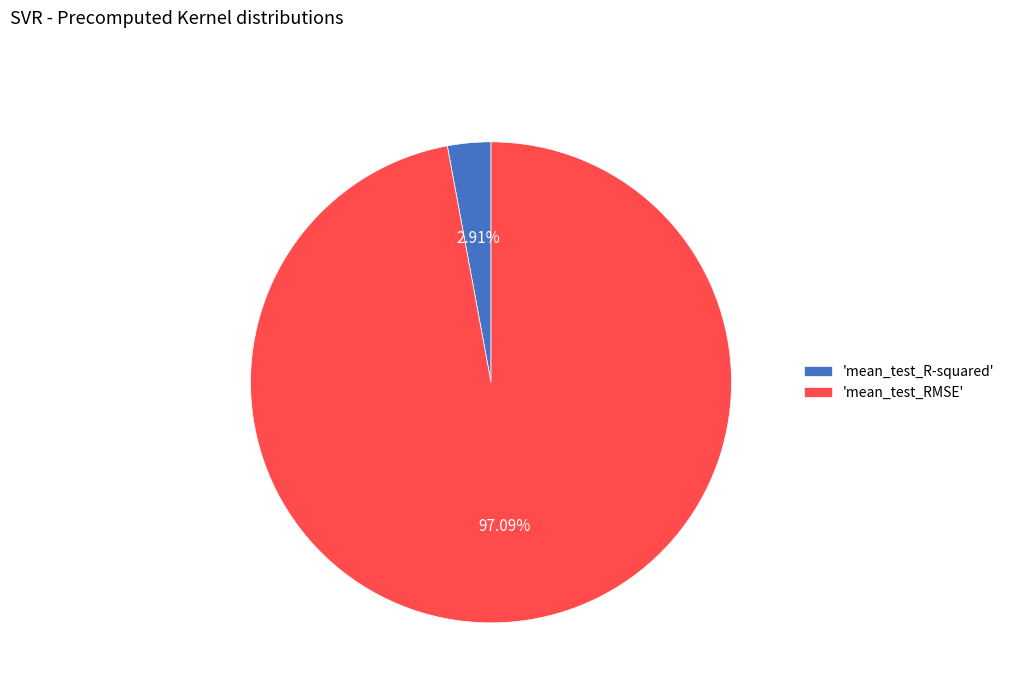

What is the largest slice in the pie chart?

'mean_test_RMSE'